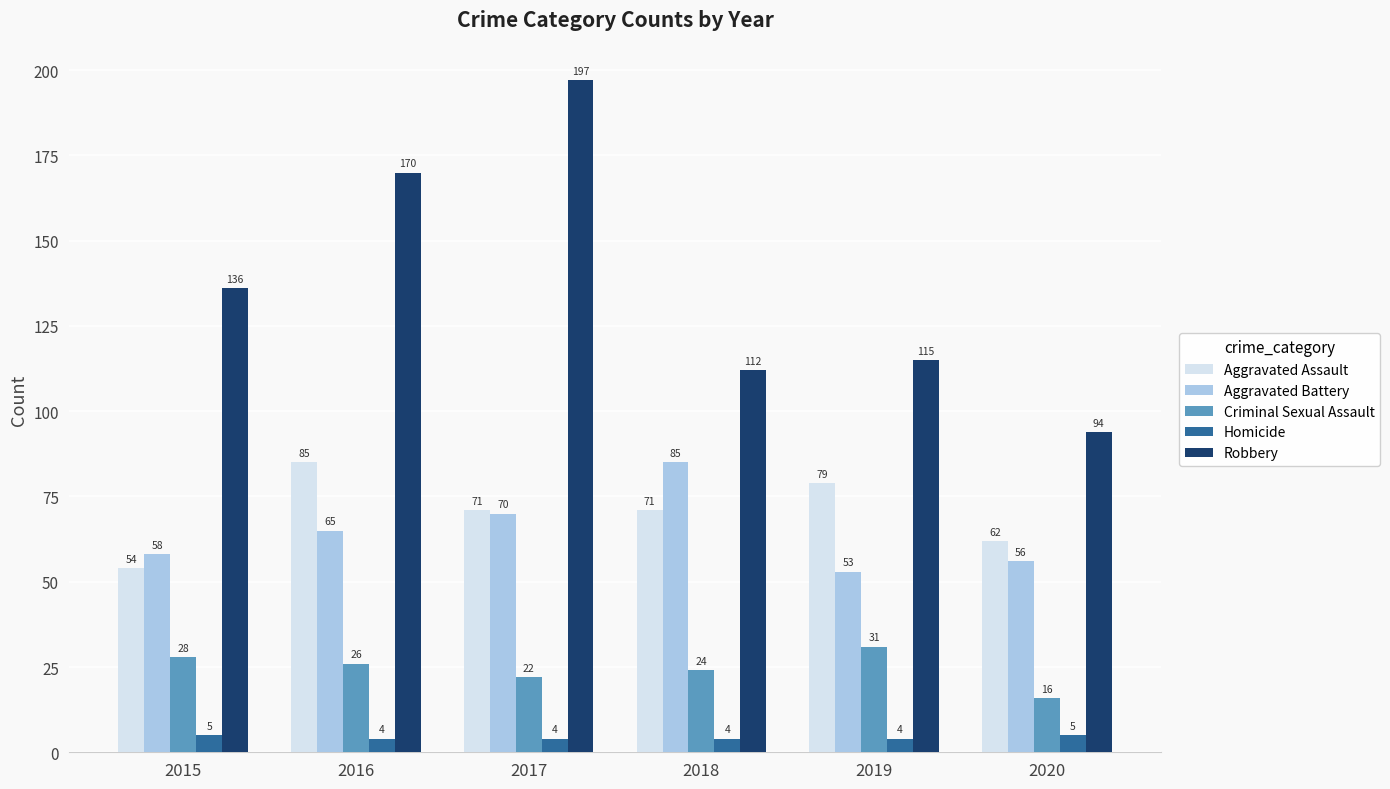

True or false: Homicide has a value of 5 at 2015.

True